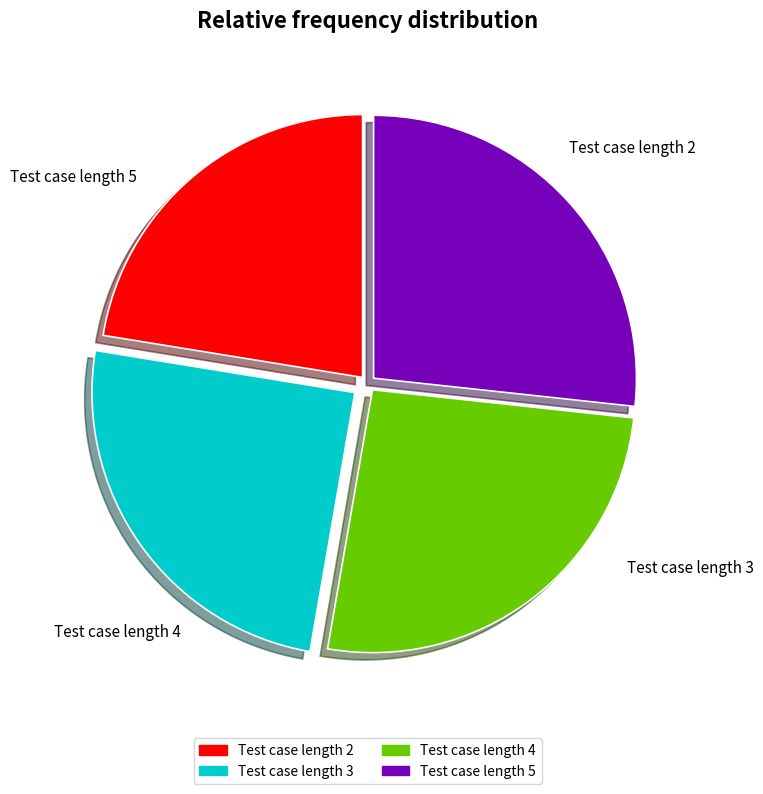

How many slices are in this pie chart?

4